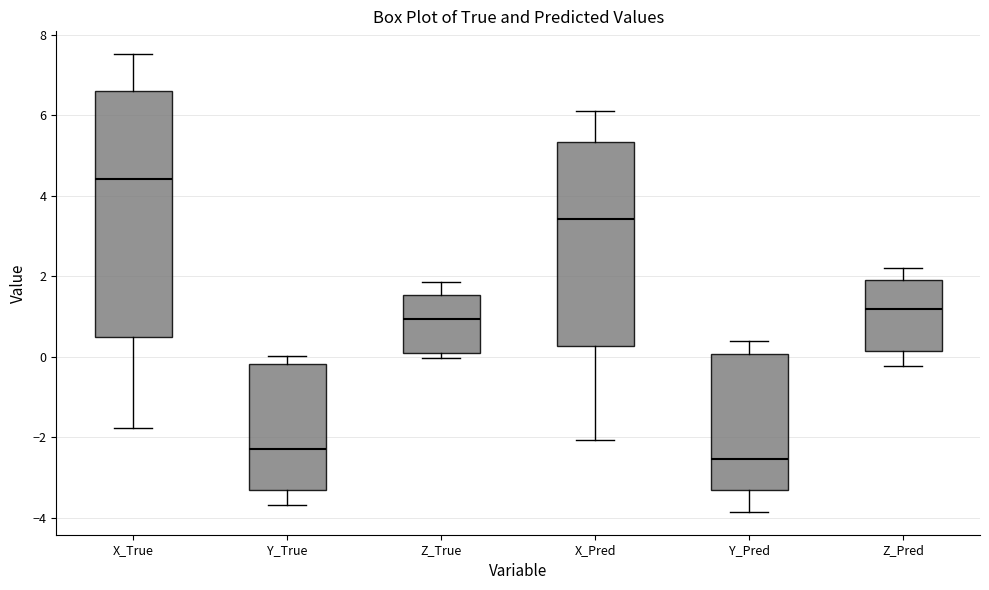

Where is the lower edge of the box for Z_True on the y-axis? The values are not printed on the chart, so give them approximately, as read against the axis.

0.0